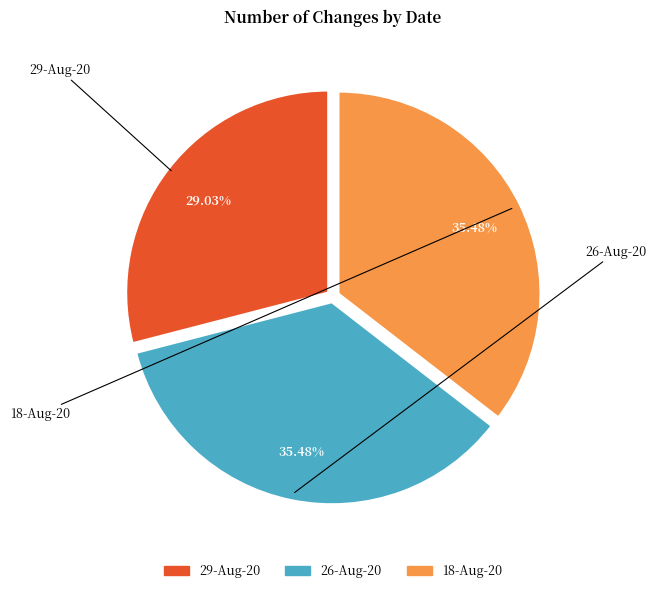

Count the number of slices in the pie.

3